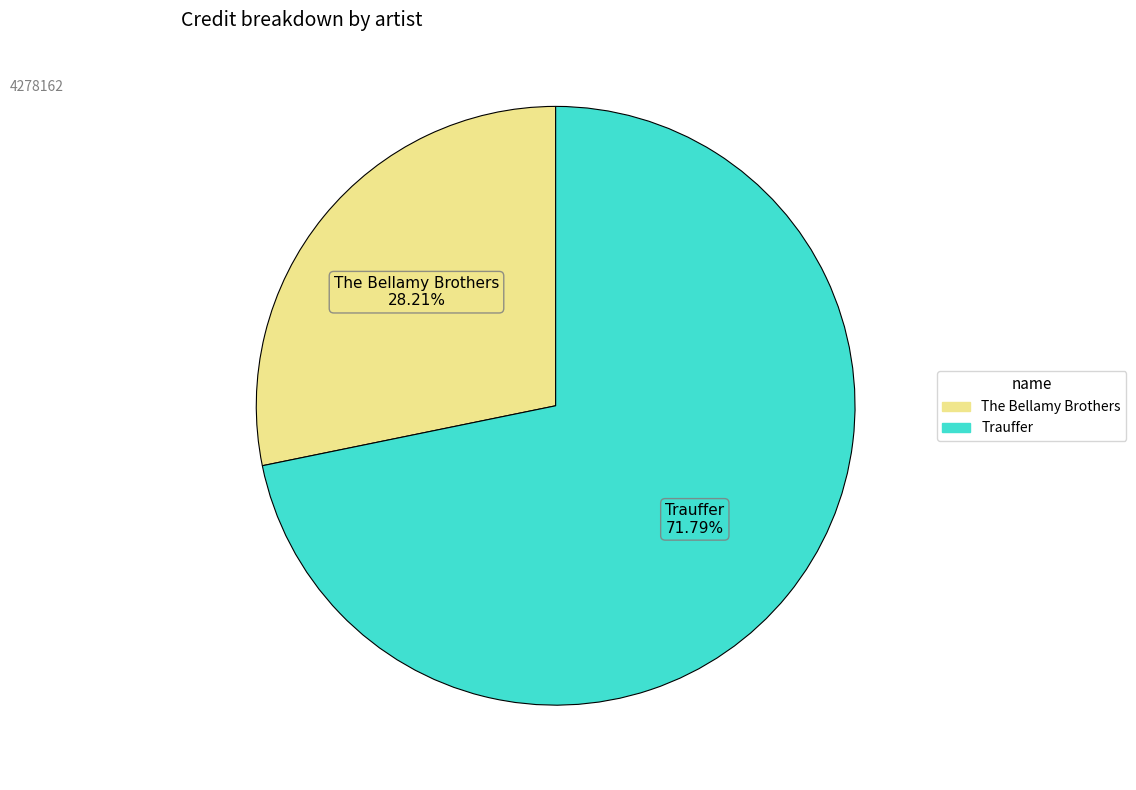

To the nearest percent, what is the combined percentage of The Bellamy Brothers and Trauffer?

100%